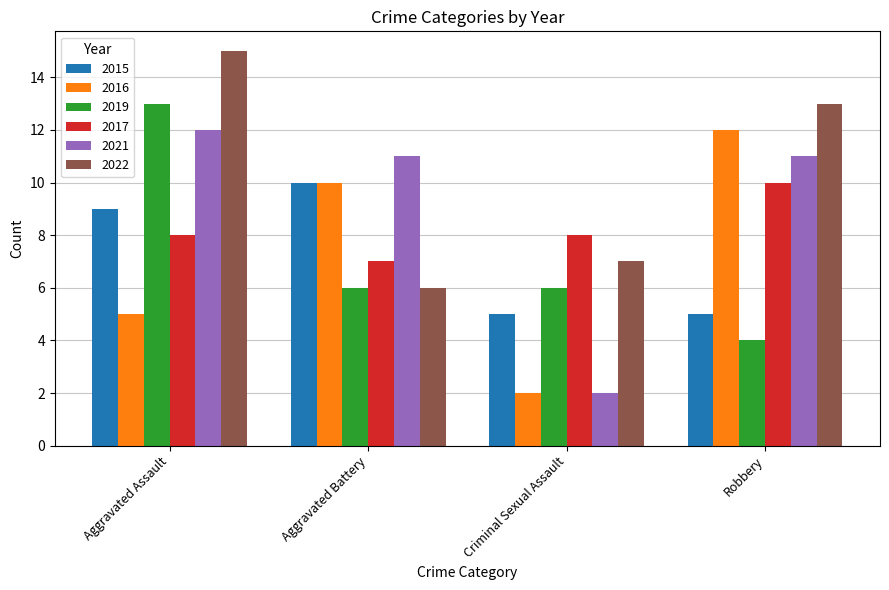

Reading right to left, list all the values displayed in this chart.

2015: 5	5	10	9
2016: 12	2	10	5
2019: 4	6	6	13
2017: 10	8	7	8
2021: 11	2	11	12
2022: 13	7	6	15